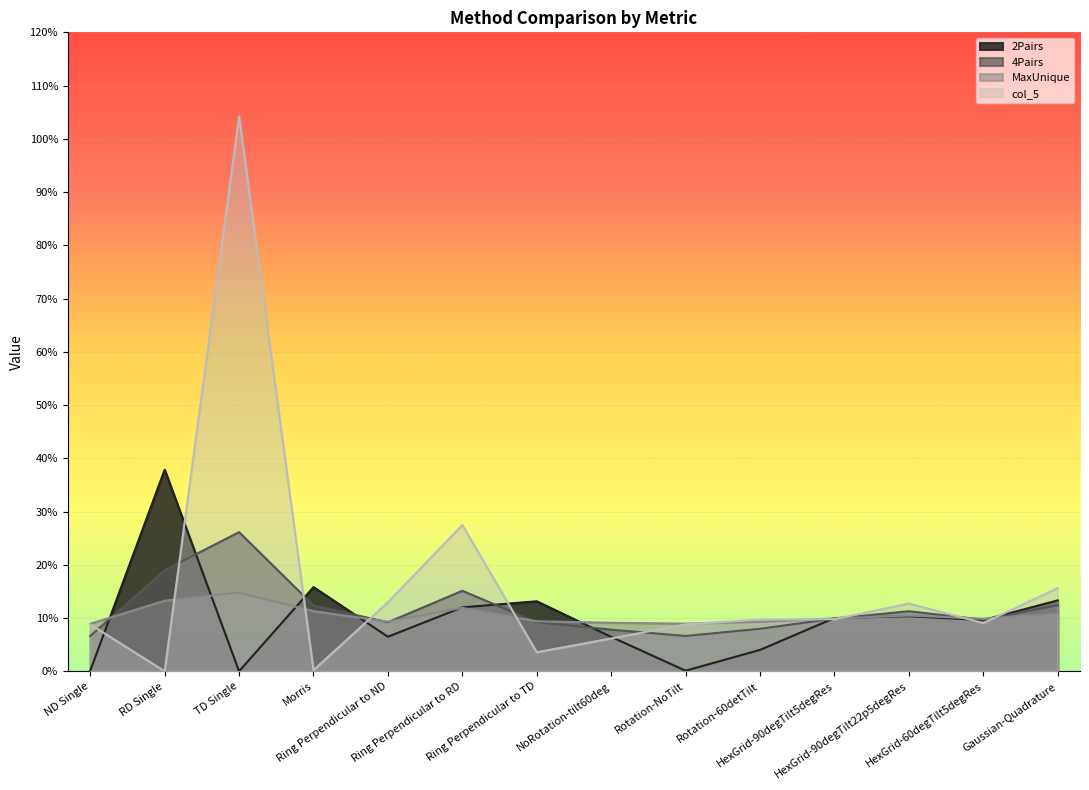

Between Gaussian-Quadrature and ND Single, which is larger?

Gaussian-Quadrature